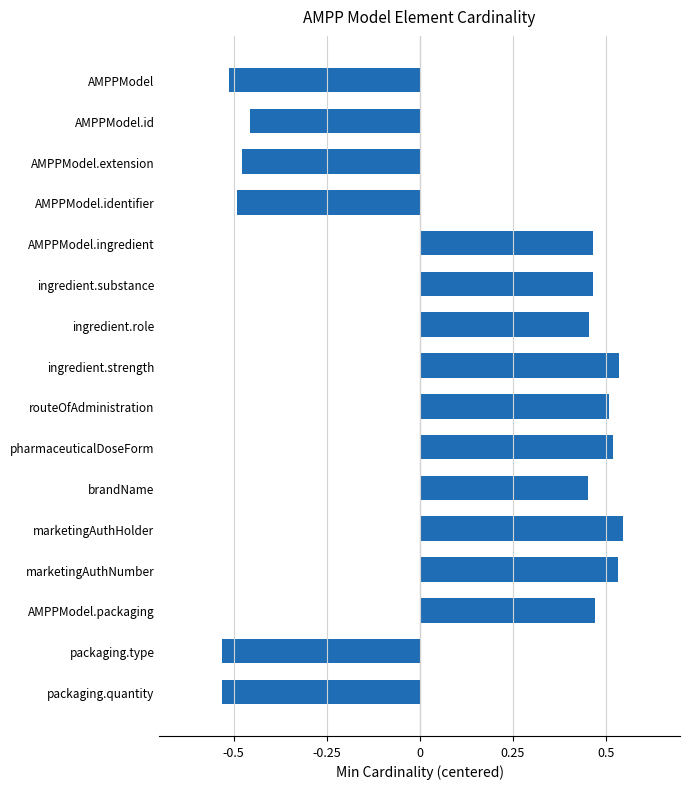

How many bars are there in total?

16